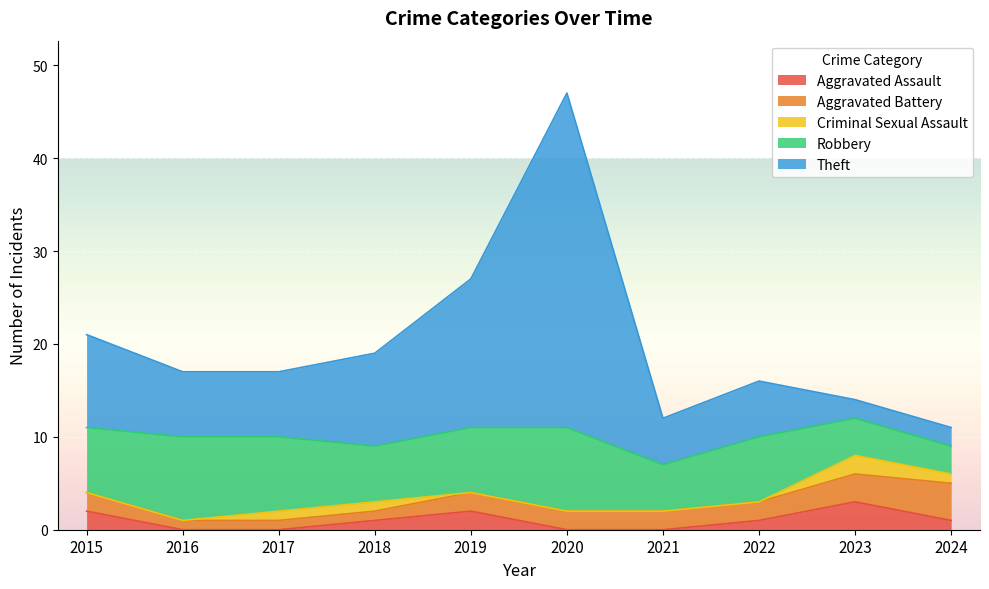

True or false: Criminal Sexual Assault and Theft intersect in this chart.

False